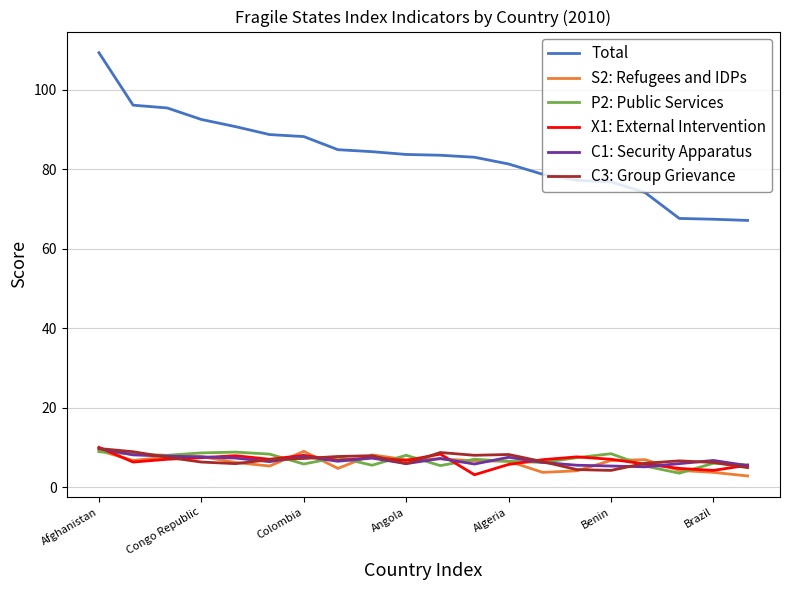

True or false: Total and C3: Group Grievance cross at least once.

False